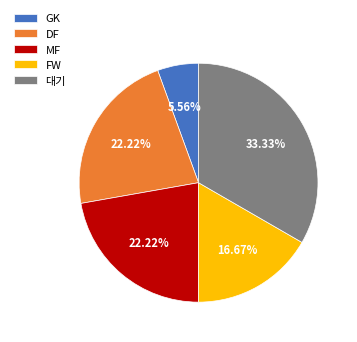

Between MF and 대기, which is larger?

대기